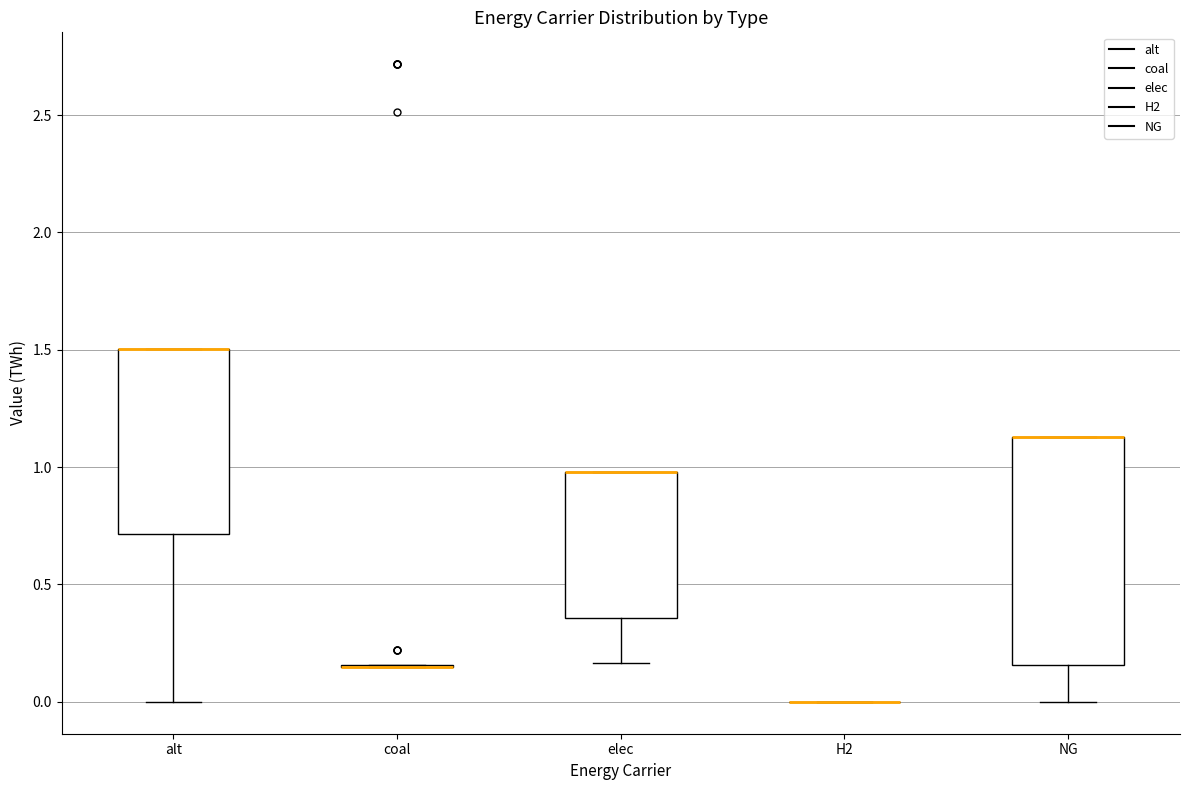

Which box is the tallest, from its lower edge to its upper edge?

NG